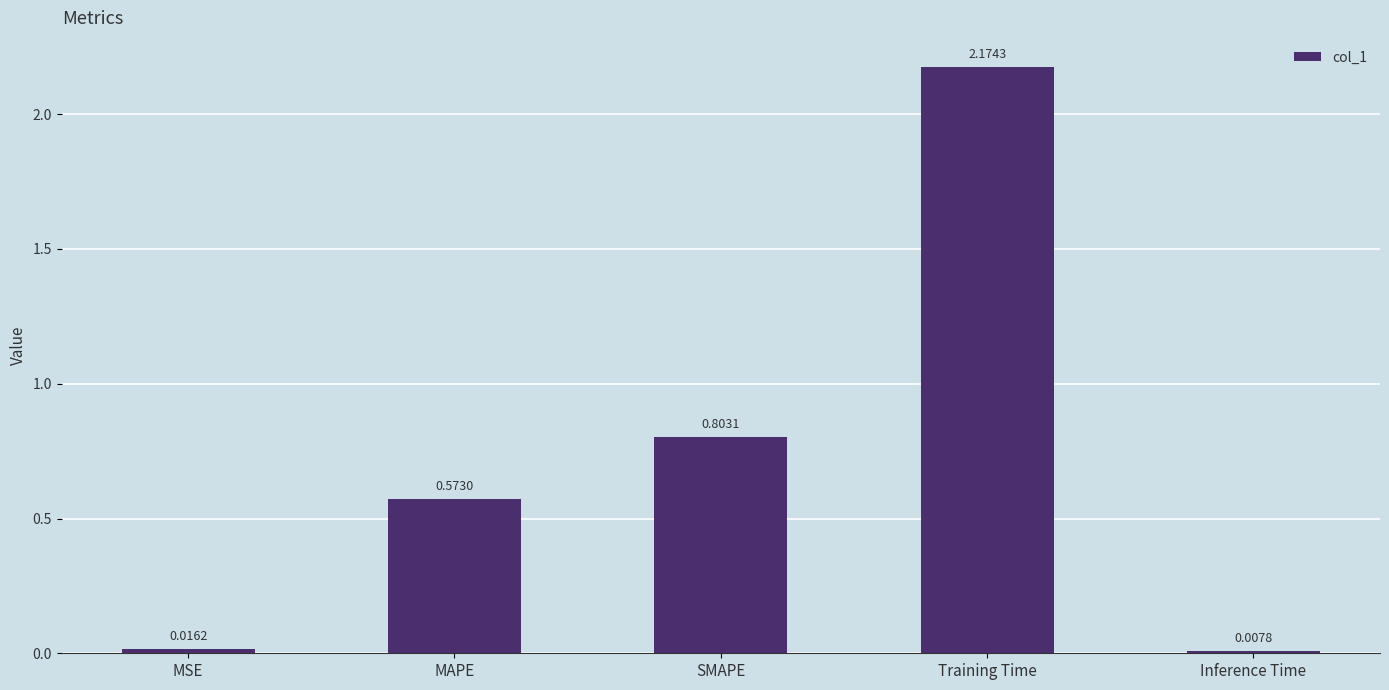

What position from the left is MSE?

1